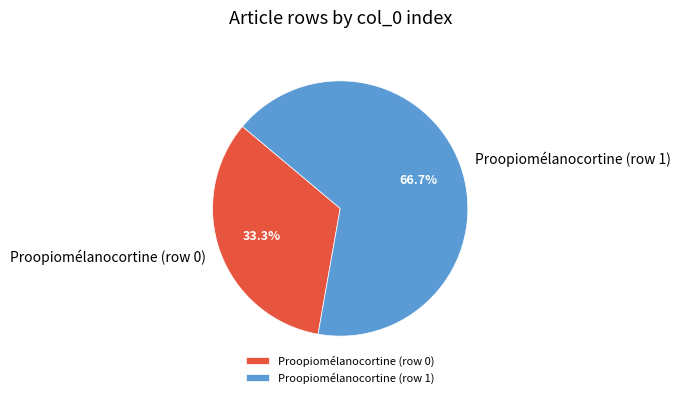

Which slice is the smallest?

Proopiomélanocortine (row 0)